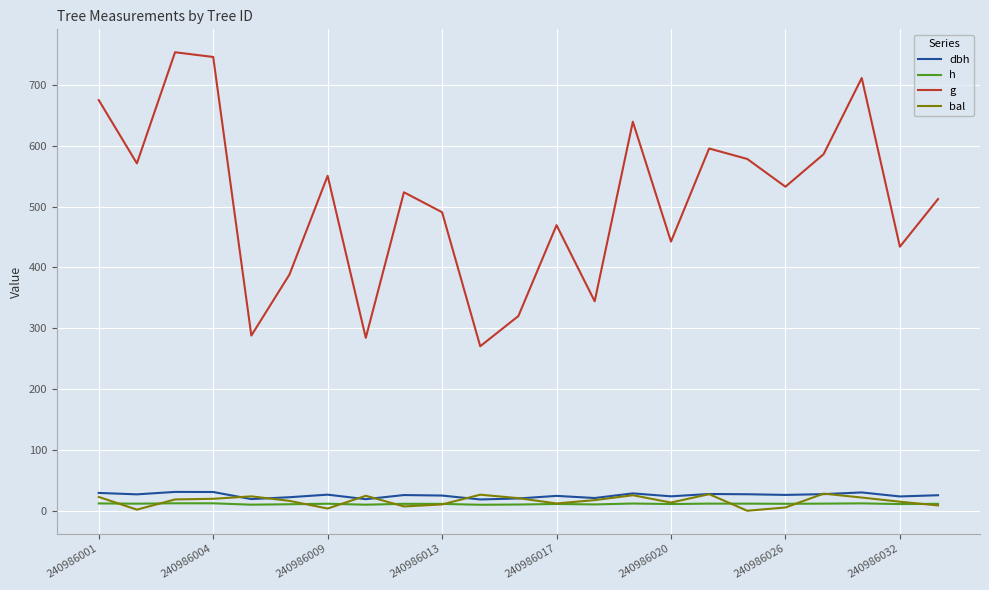

What is the highest value of the g series?

753.7